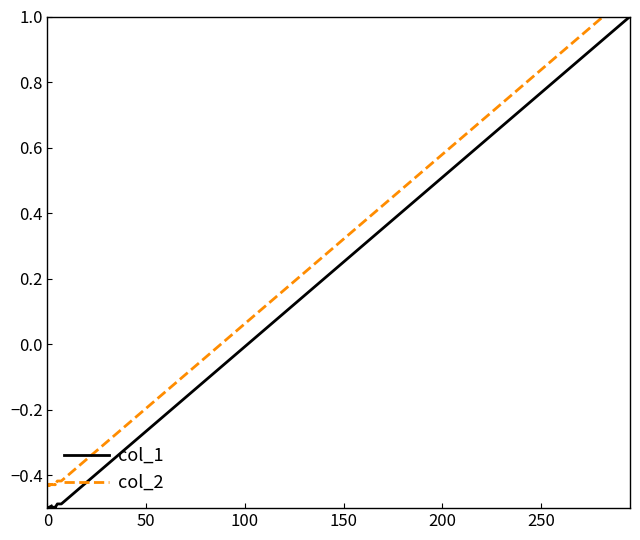

Which series has the widest spread of values?

col_1